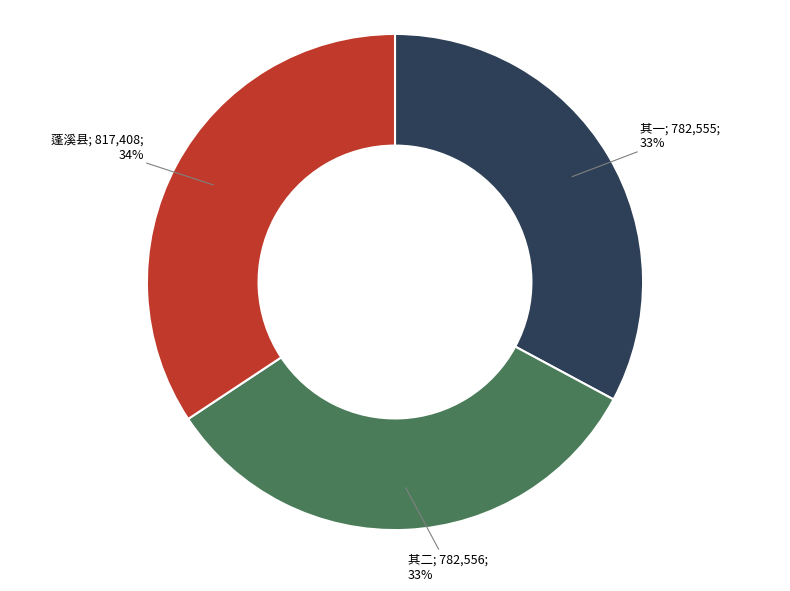

Is there a majority slice in this chart?

No